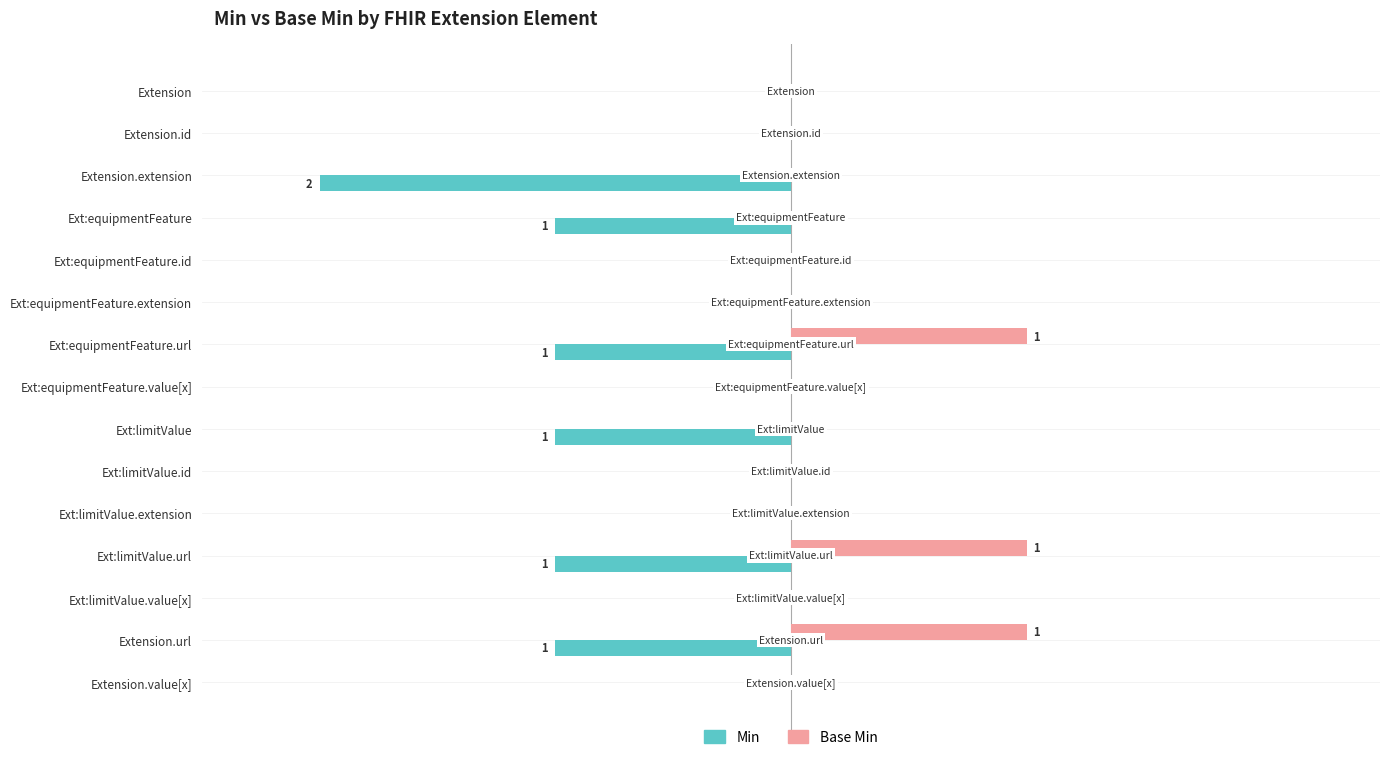

What is the difference between the maximum and minimum values in the Min series?

2